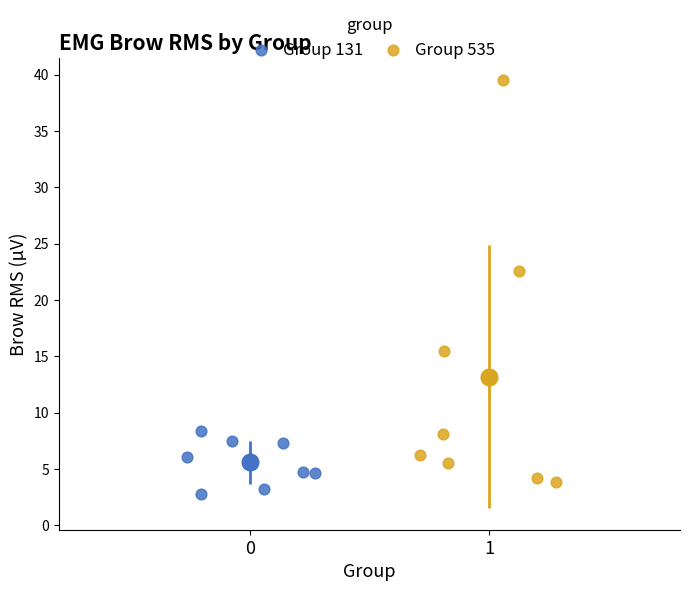

Which series contains the lowest Y value?

Group 131